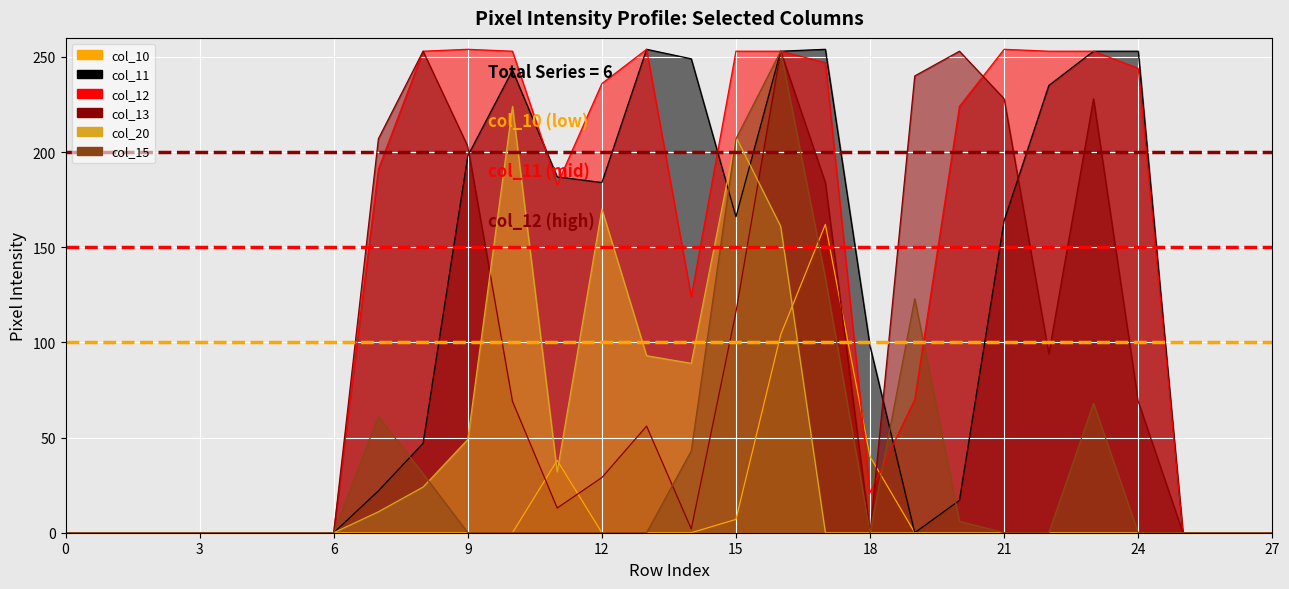

The col_11 series shows 22 at 7. True or false?

True